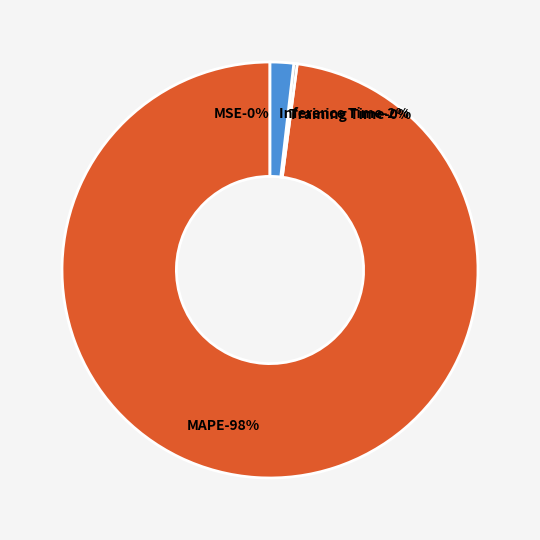

Which category has the biggest portion of the pie?

MAPE